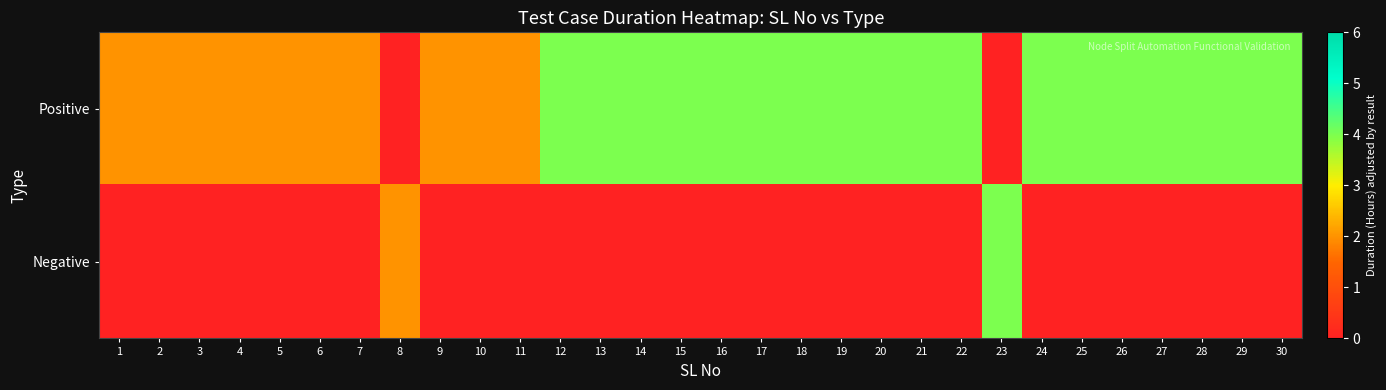

Reading left to right, what are all the values shown in this chart?

Positive: 1=2	2=2	3=2	4=2	5=2	6=2	7=2	8=0	9=2	10=2	11=2	12=4	13=4	14=4	15=4	16=4	17=4	18=4	19=4	20=4	21=4	22=4	23=0	24=4	25=4	26=4	27=4	28=4	29=4	30=4
Negative: 1=0	2=0	3=0	4=0	5=0	6=0	7=0	8=2	9=0	10=0	11=0	12=0	13=0	14=0	15=0	16=0	17=0	18=0	19=0	20=0	21=0	22=0	23=4	24=0	25=0	26=0	27=0	28=0	29=0	30=0